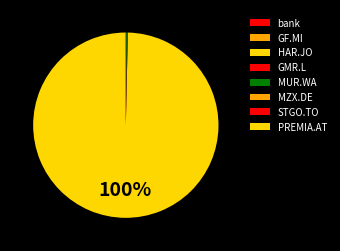

Which category has the biggest portion of the pie?

HAR.JO